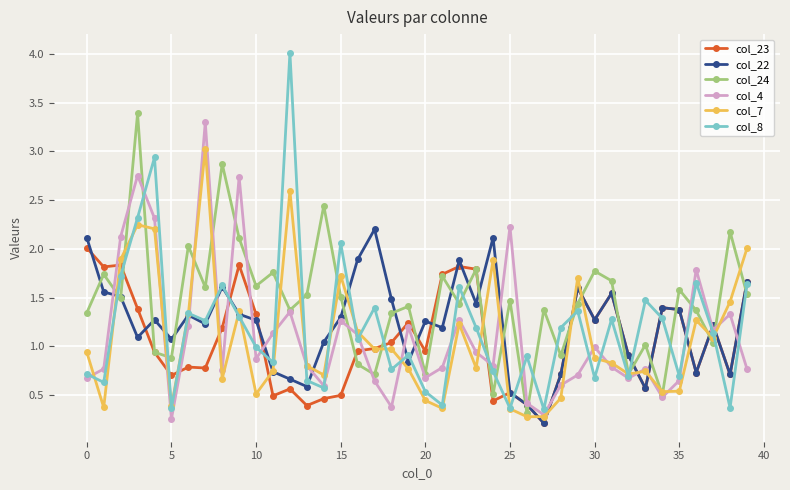

What is the difference between the second highest and minimum values in the col_24 series?

2.6